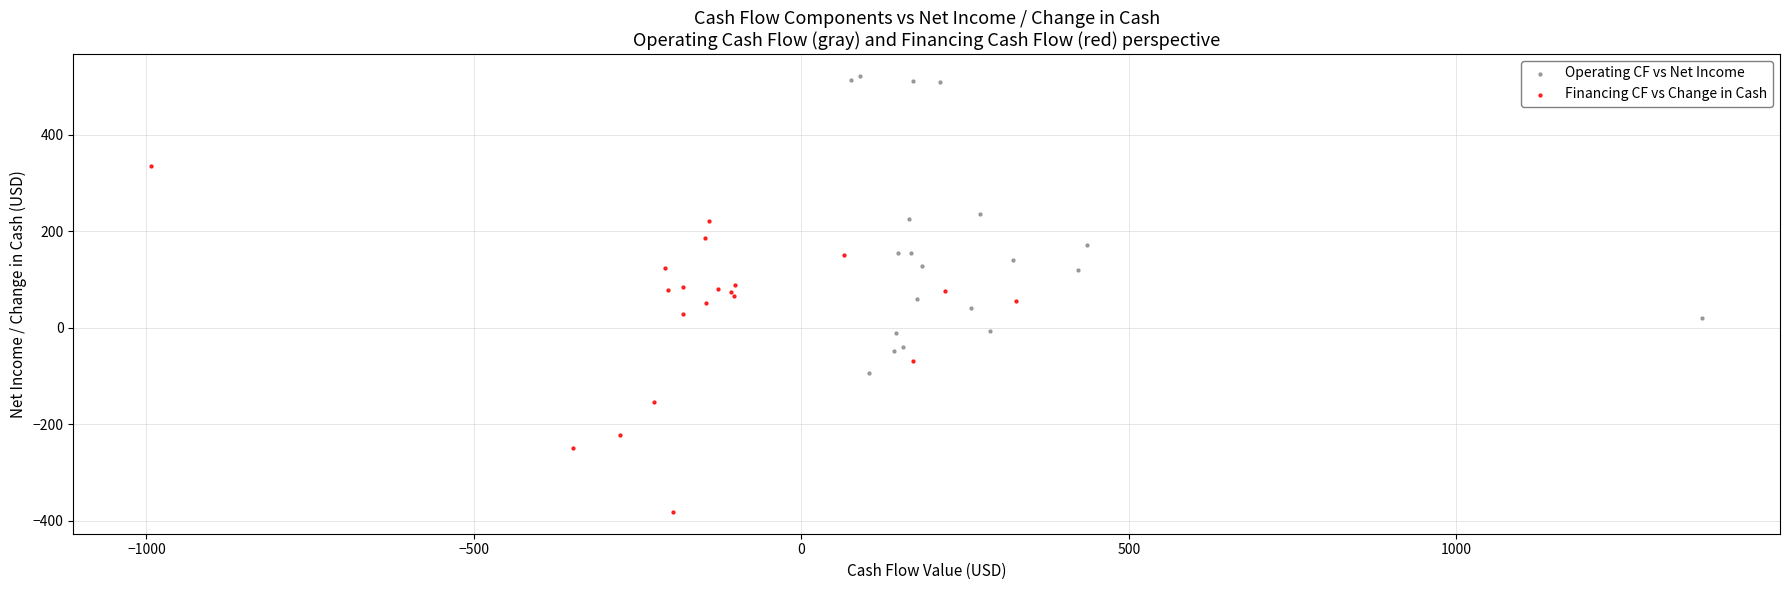

Which series has the largest Y range (max minus min)?

Financing CF vs Change in Cash